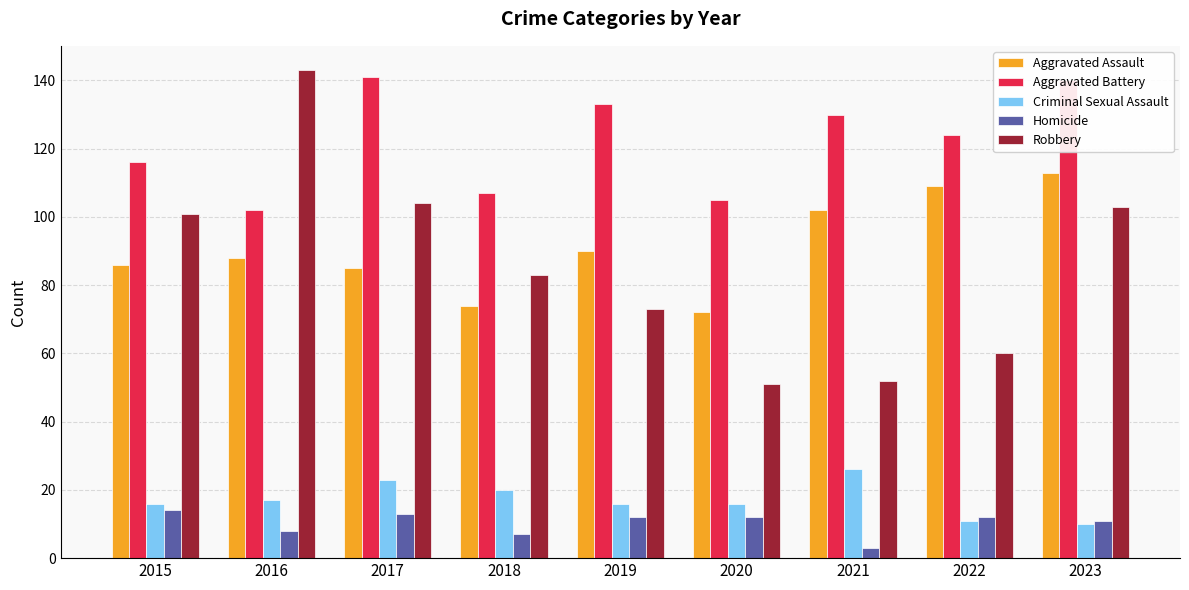

How many categories are shown in the chart?

9